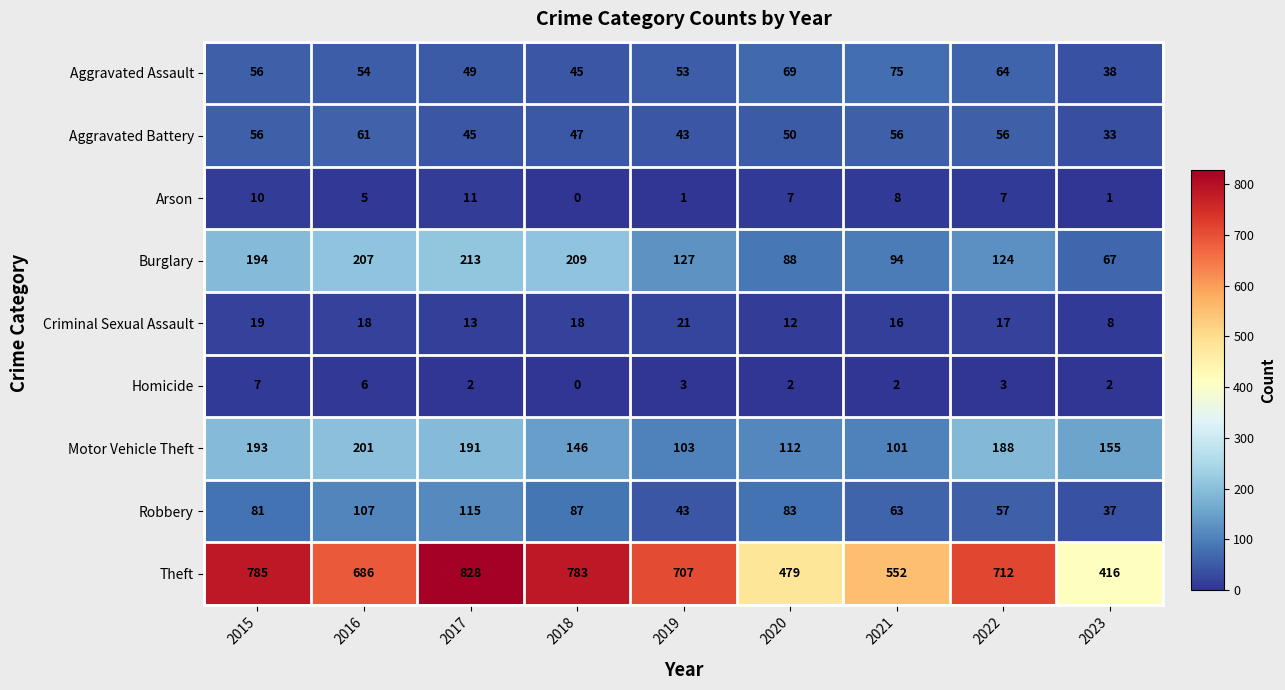

How many Aggravated Assault values are between 49 and 64?

5